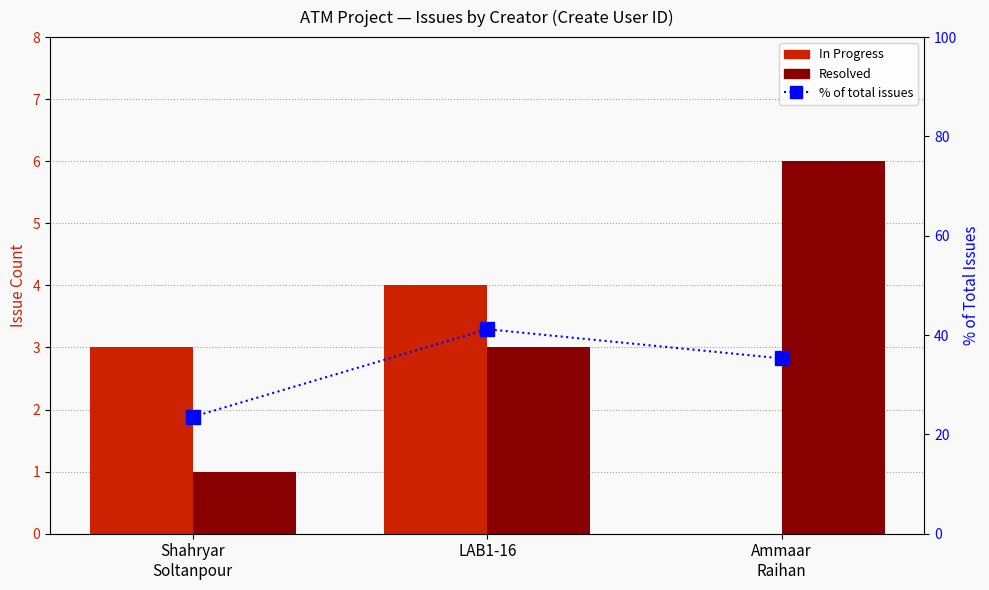

The In Progress series shows 1.3 at Ammaar
Raihan. True or false?

False